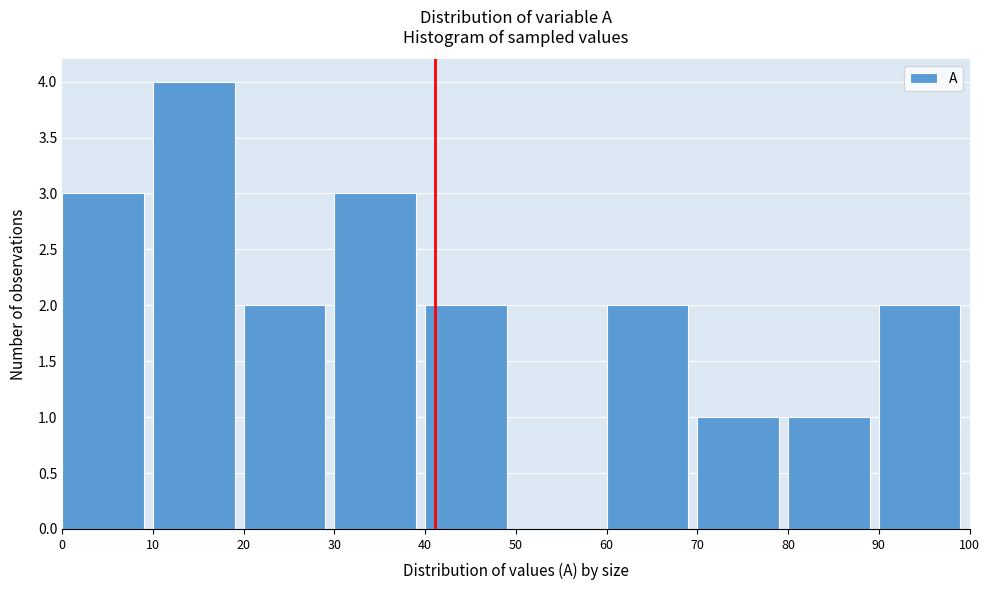

Reading left to right, transcribe this chart: for each bar, give the range it covers on the x-axis and its height. The values are not printed on the chart, so give them approximately, as read against the axis.

0 to 10: 3
10 to 20: 4
20 to 30: 2
30 to 40: 3
40 to 50: 2
50 to 60: 0
60 to 70: 2
70 to 80: 1
80 to 90: 1
90 to 100: 2